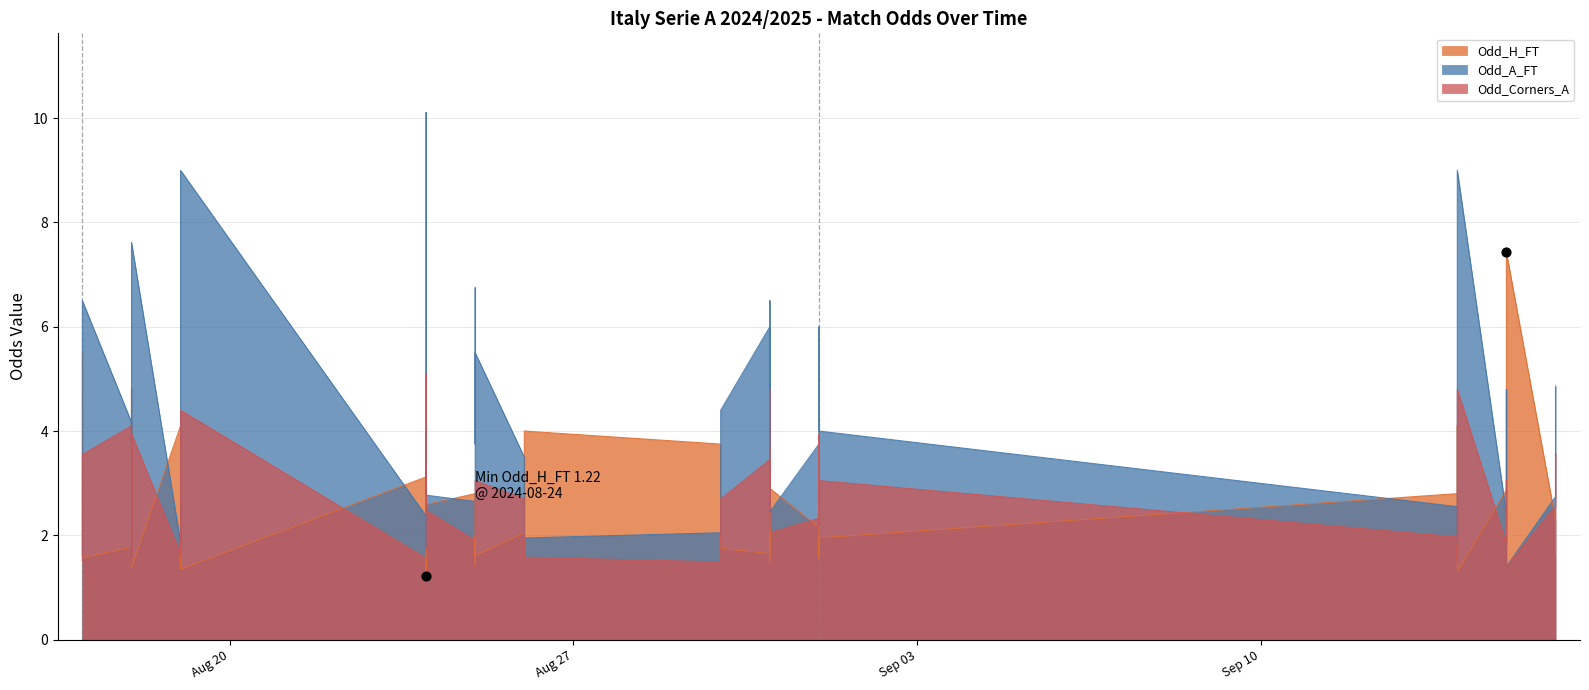

What are all the series names shown in the legend?

Odd_H_FT, Odd_A_FT, Odd_Corners_A